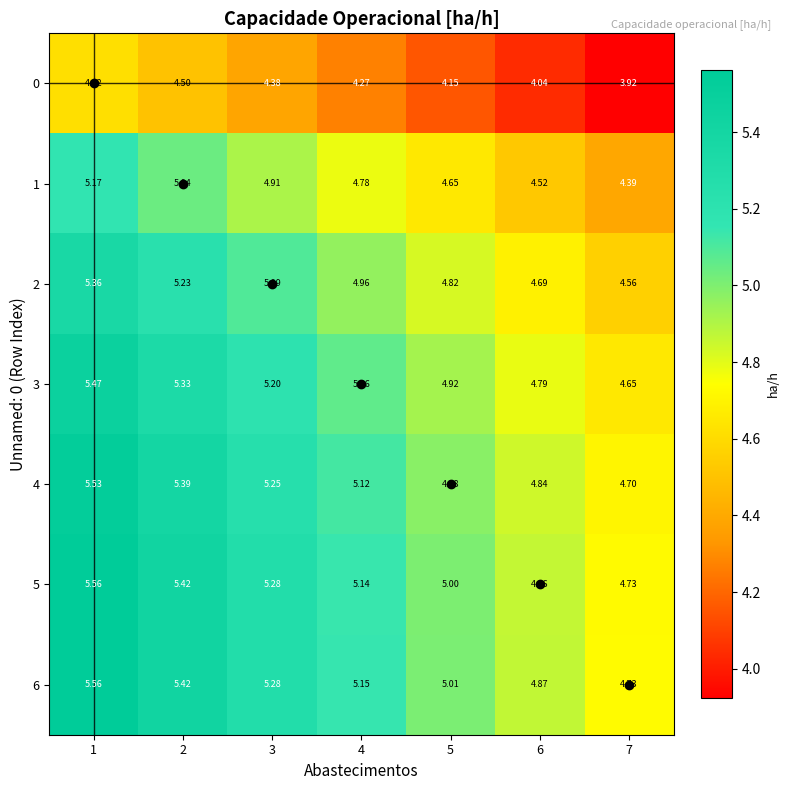

Is the value of 0 at 4 greater than the value of 6 at 4?

No